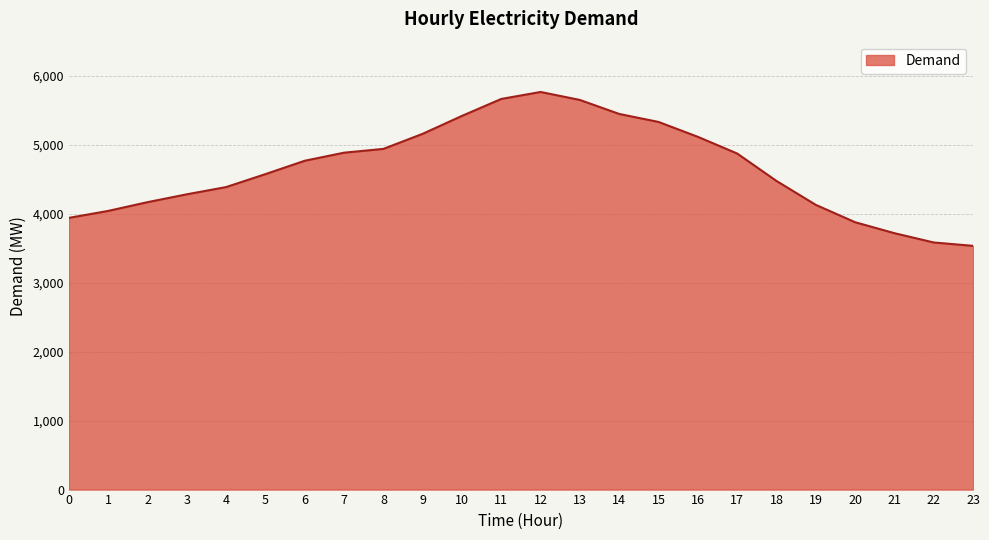

Does the chart display data point markers on the line(s)?

No